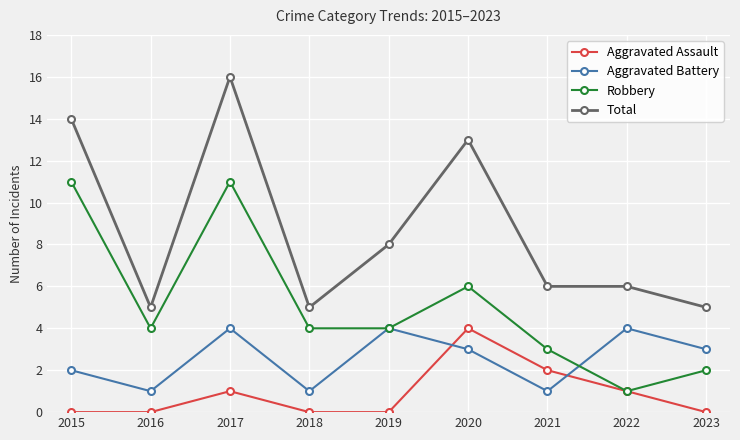

True or false: Aggravated Assault and Total intersect in this chart.

False